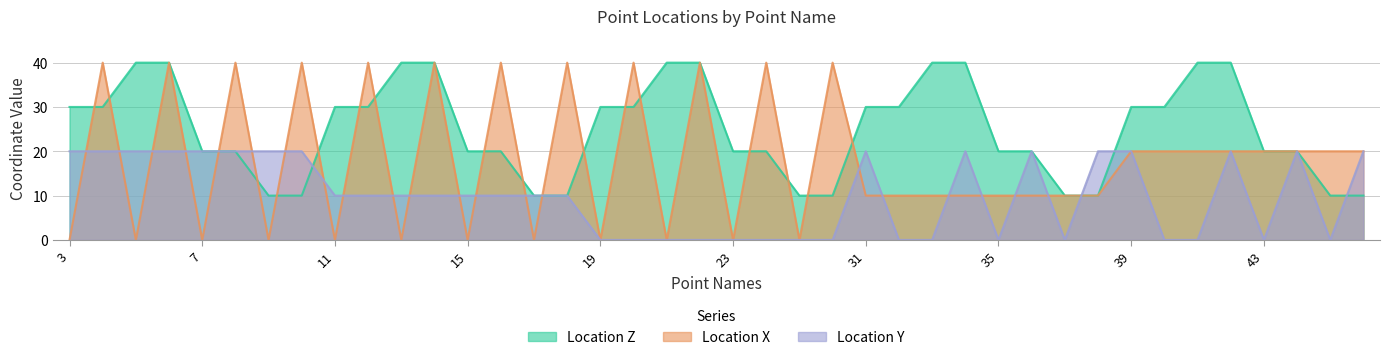

What is the average value of the Location Y series?

10